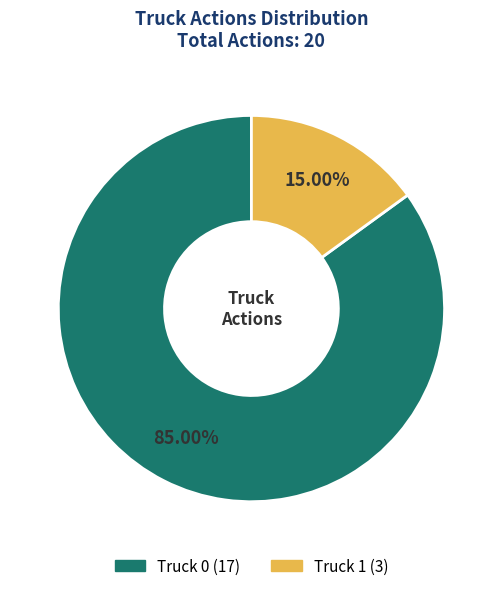

Which category has the biggest portion of the pie?

Truck 0